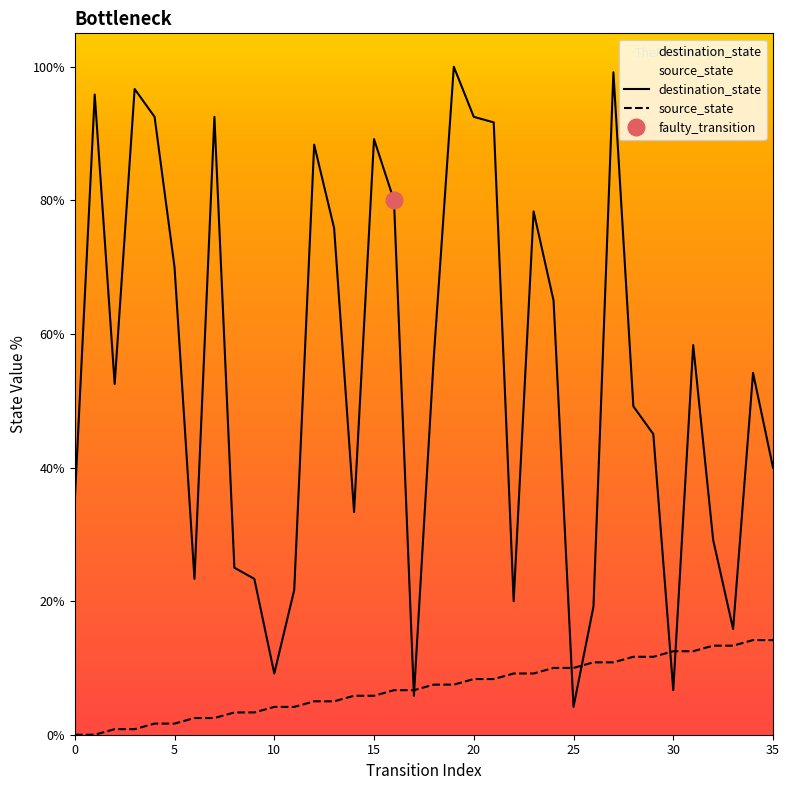

What is the greatest value displayed?

100.0